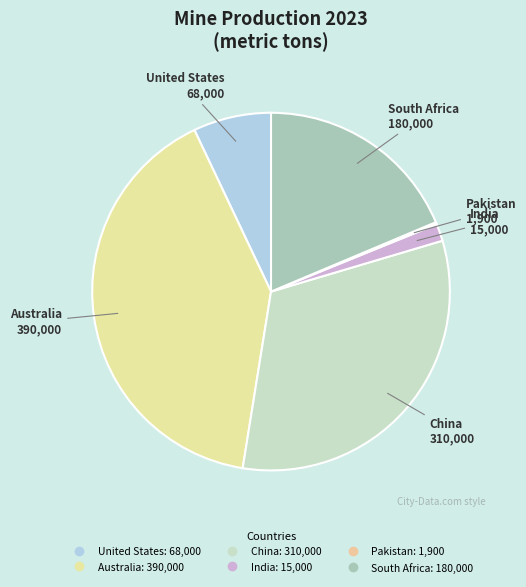

How many slices are in this pie chart?

6